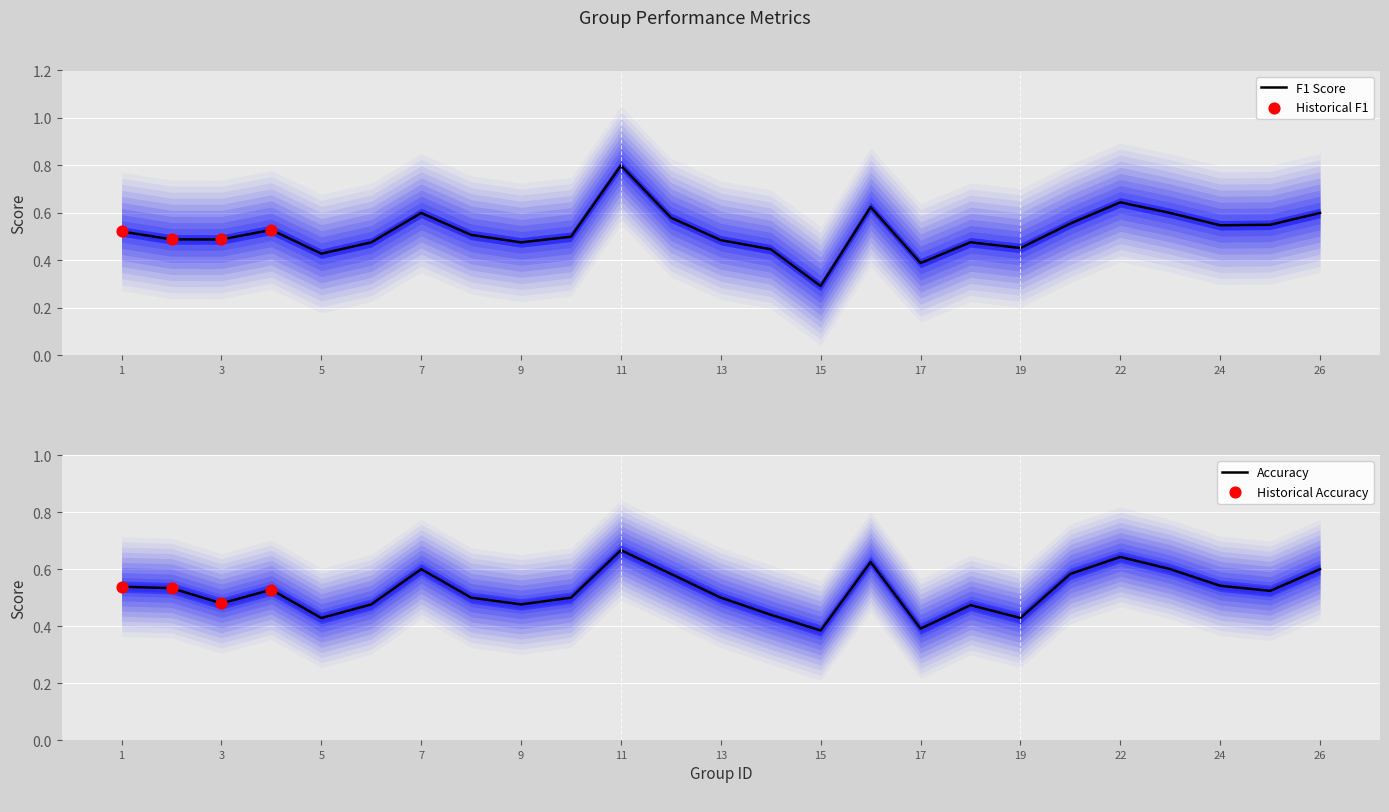

Which series has the largest total across all categories?

f1